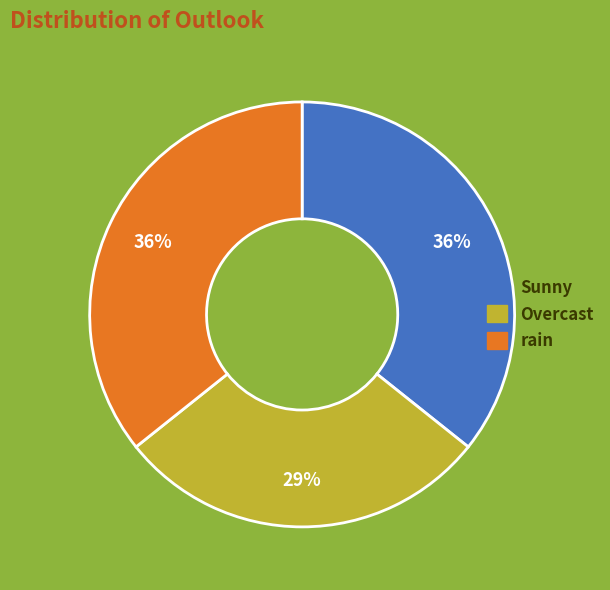

Do Overcast and rain together represent more than half of the pie?

Yes